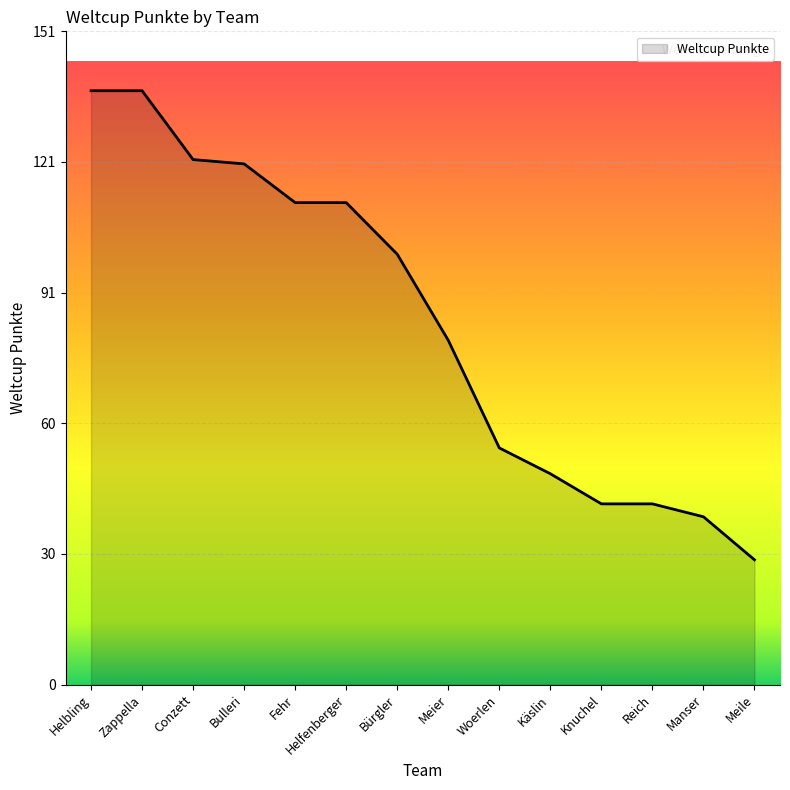

What is the difference between the maximum and minimum values?

109